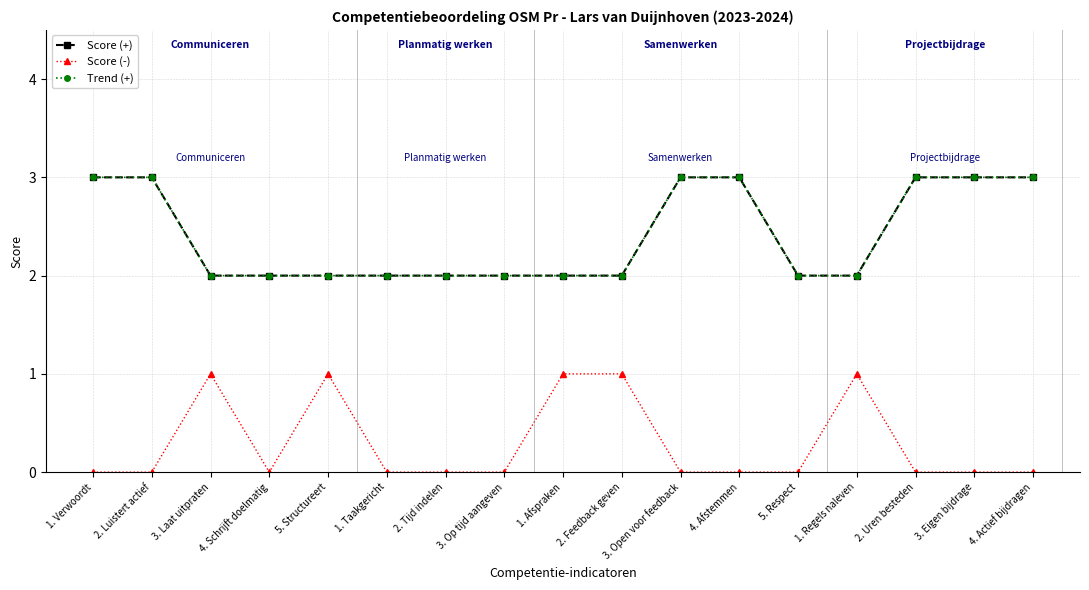

What is the label of the 12th point from the left?

4. Afstemmen